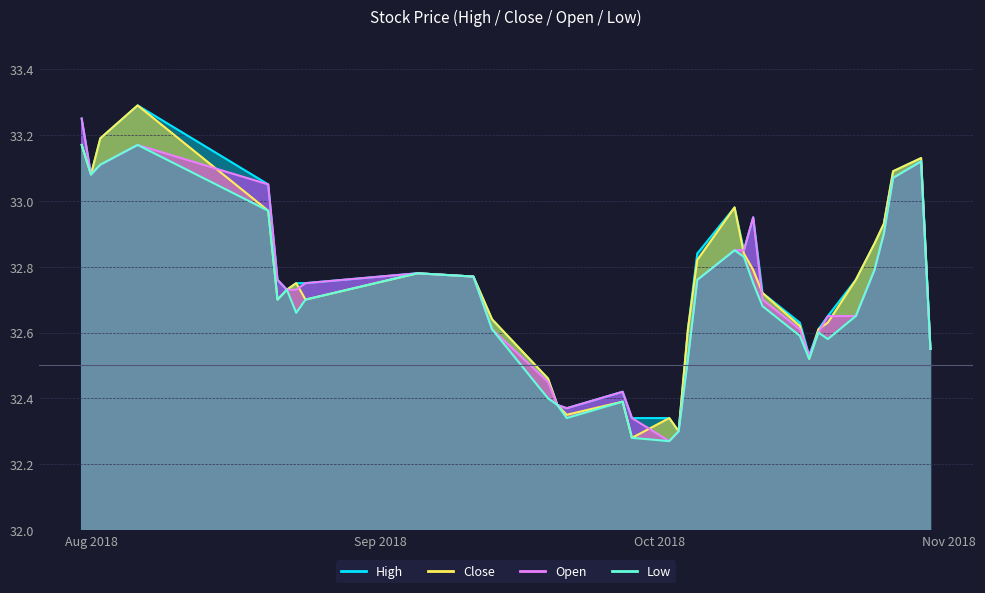

True or false: High and Open intersect in this chart.

False